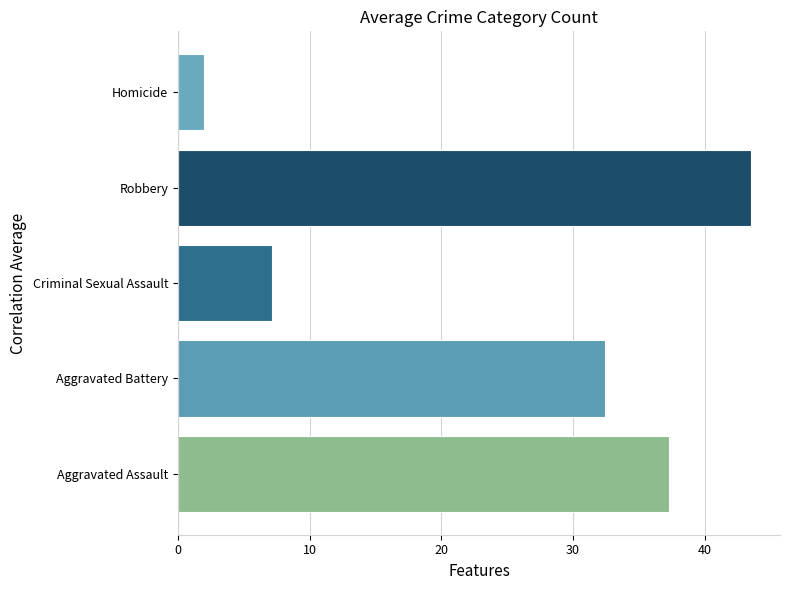

What is the value of the Criminal Sexual Assault bar at the 8th from the left?

7